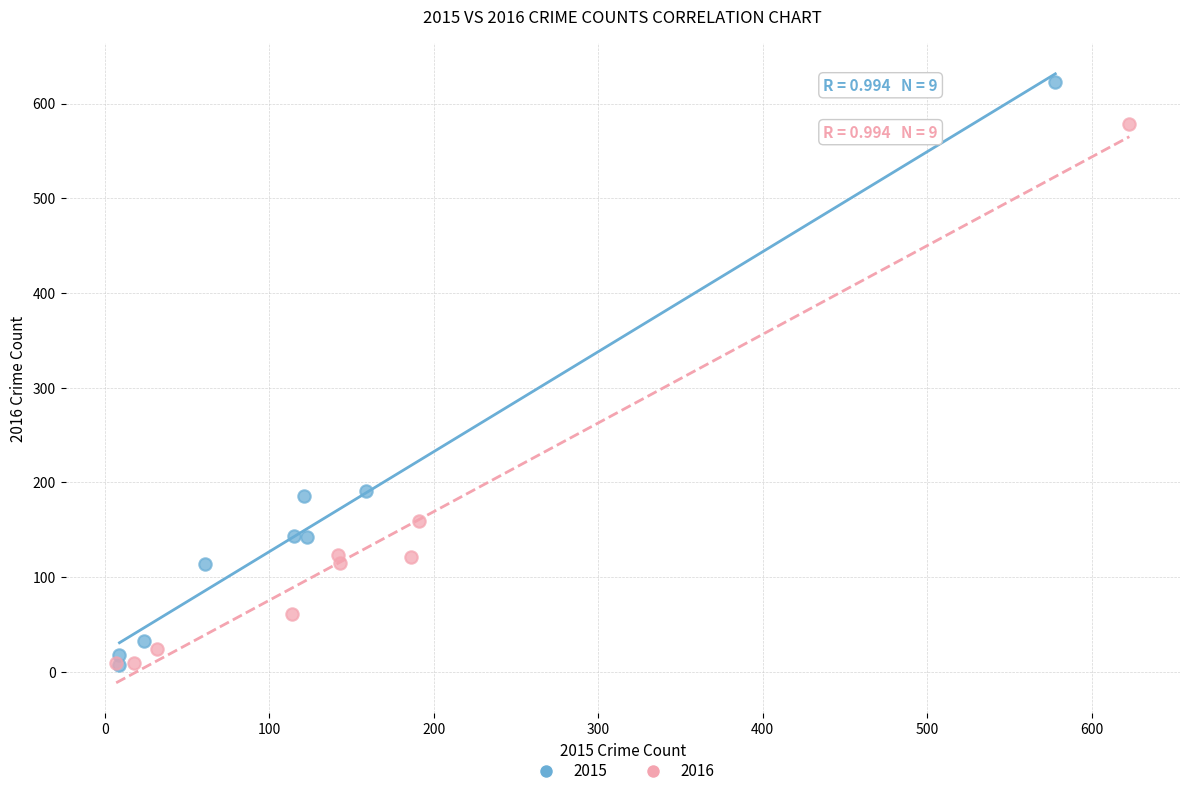

Which series reaches the maximum Y coordinate?

2015